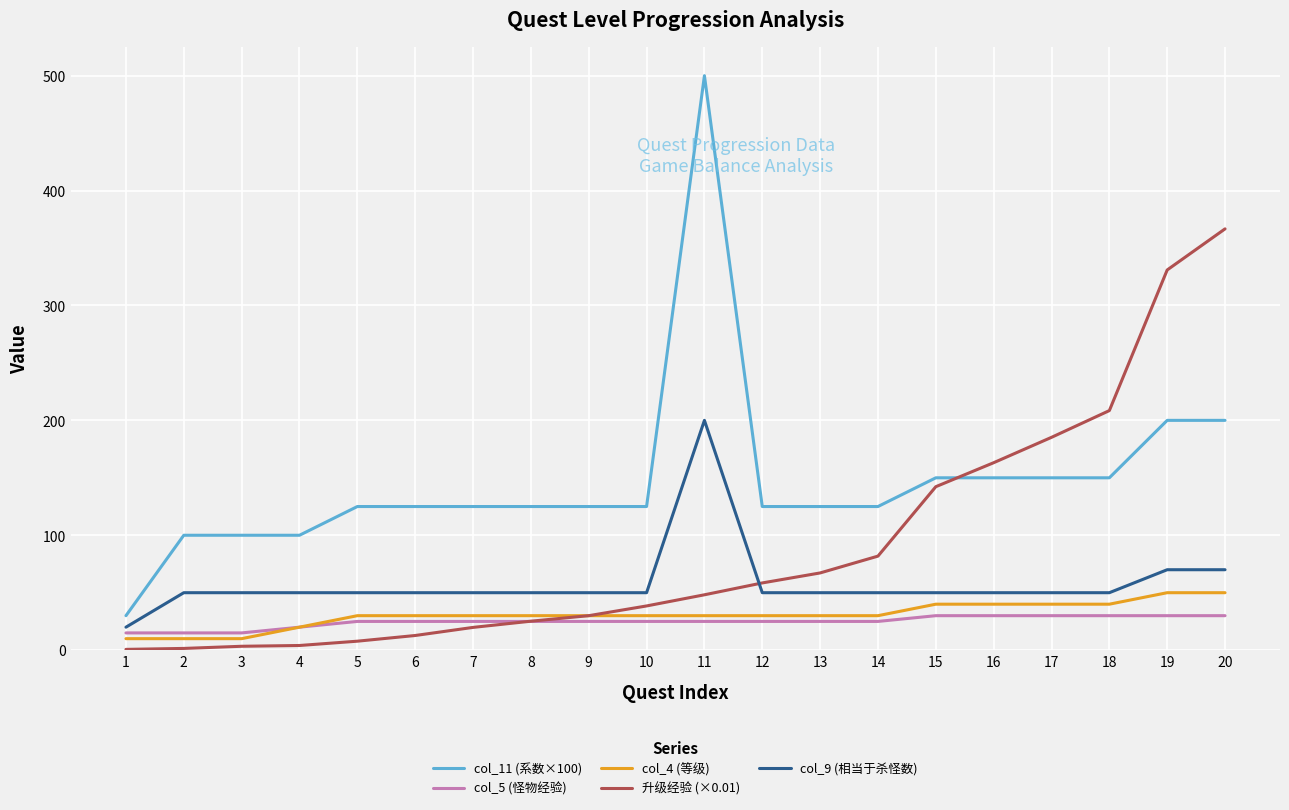

What is the sum of all col_4 (等级) values?

610.0